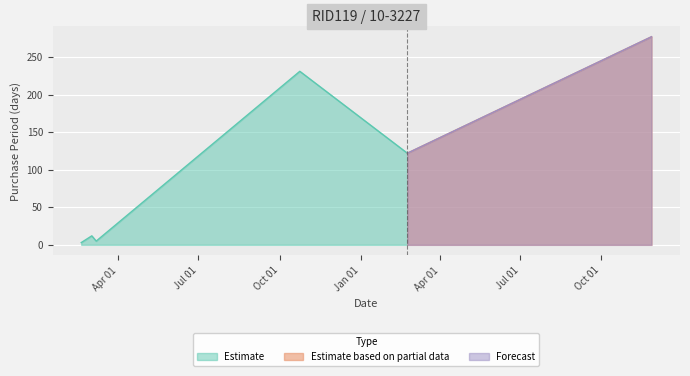

Reading left to right, transcribe all the data shown in this chart.

2016-02-19=3	2016-03-02=12	2016-03-07=5	2016-10-24=231	2017-02-23=122	2017-11-27=277